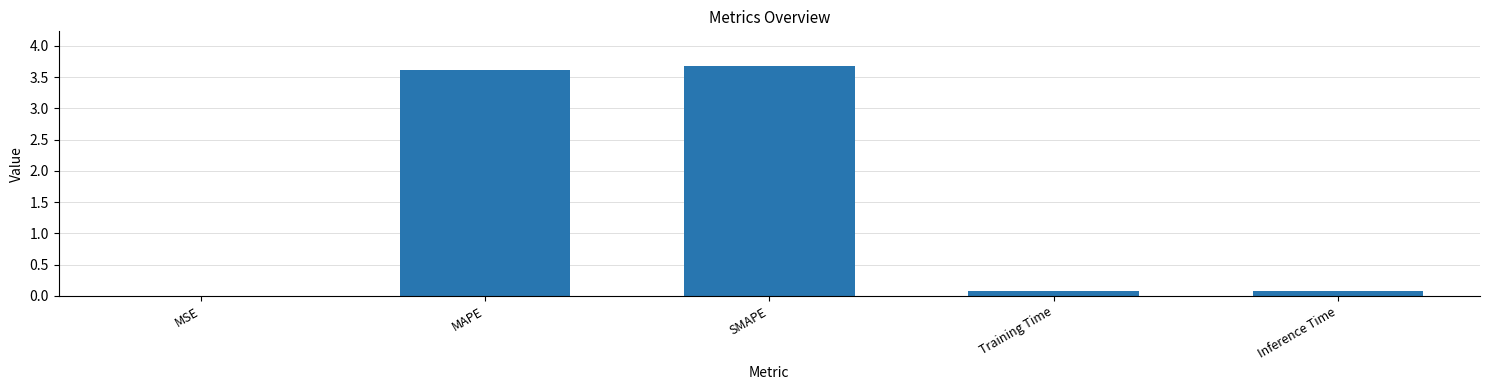

Which has a higher value, MAPE or Training Time?

MAPE